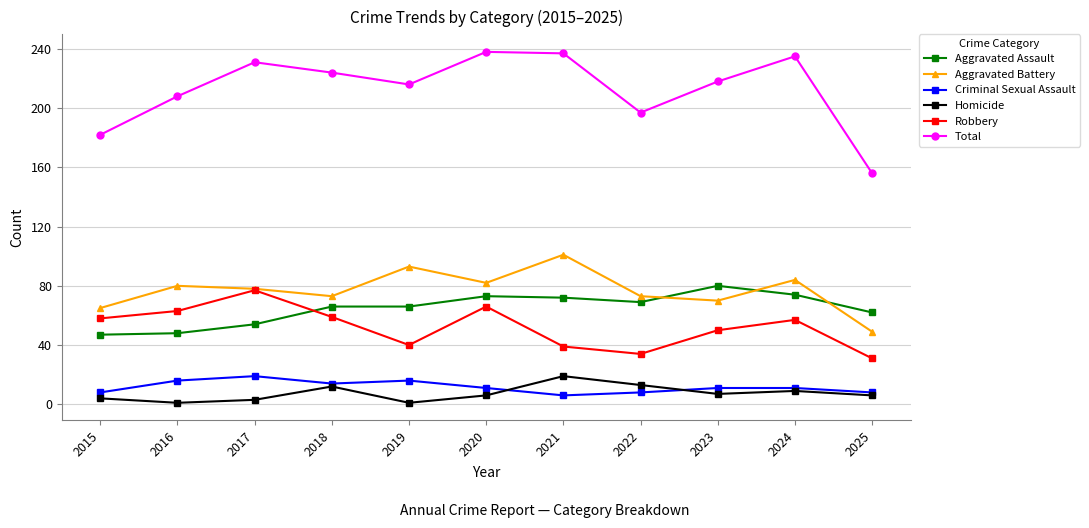

Is the value of Total at 2021 greater than the value of Homicide at 2023?

Yes